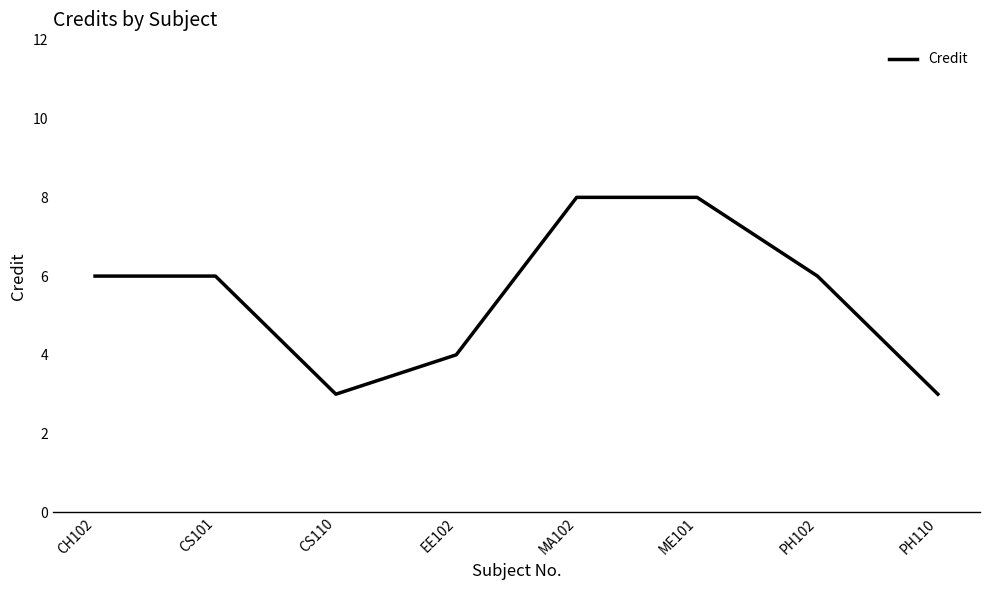

What is the smallest value displayed?

3